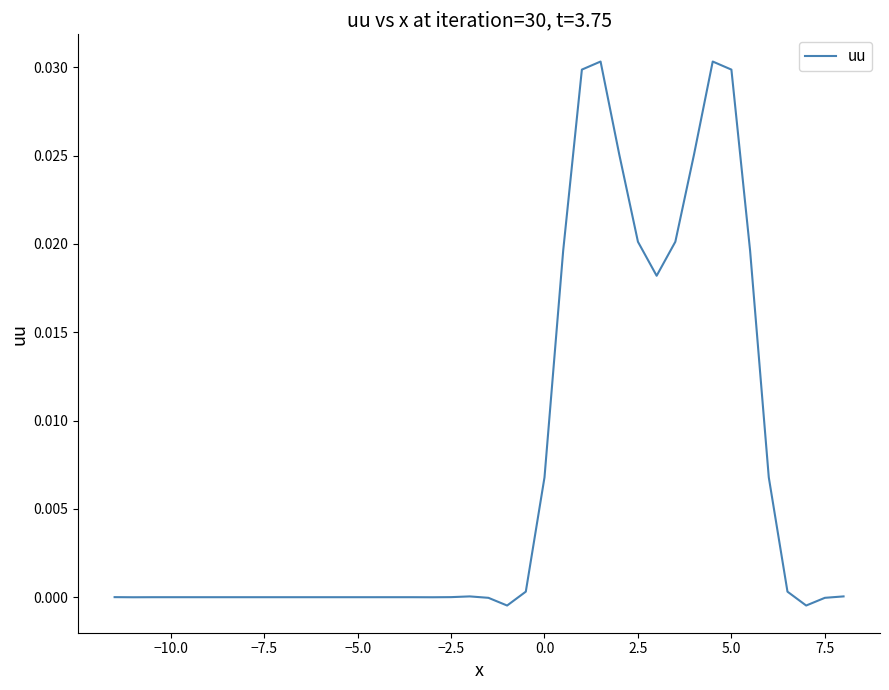

Does the chart have visible grid lines?

No